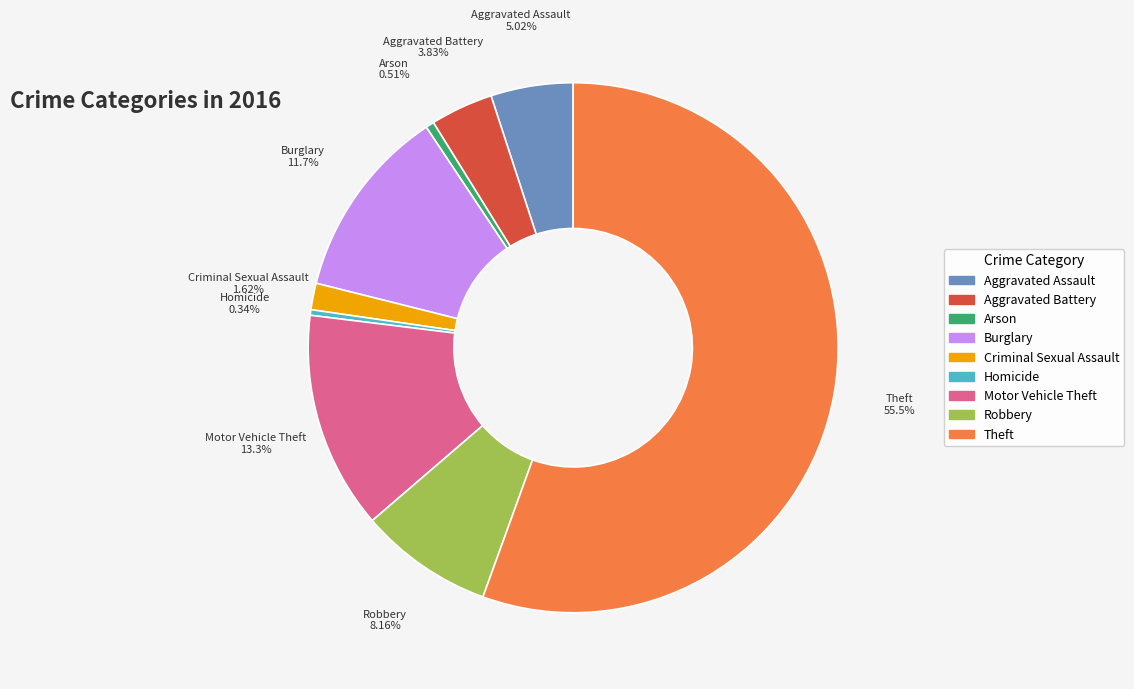

To the nearest percent, what portion does Motor Vehicle Theft represent?

13%